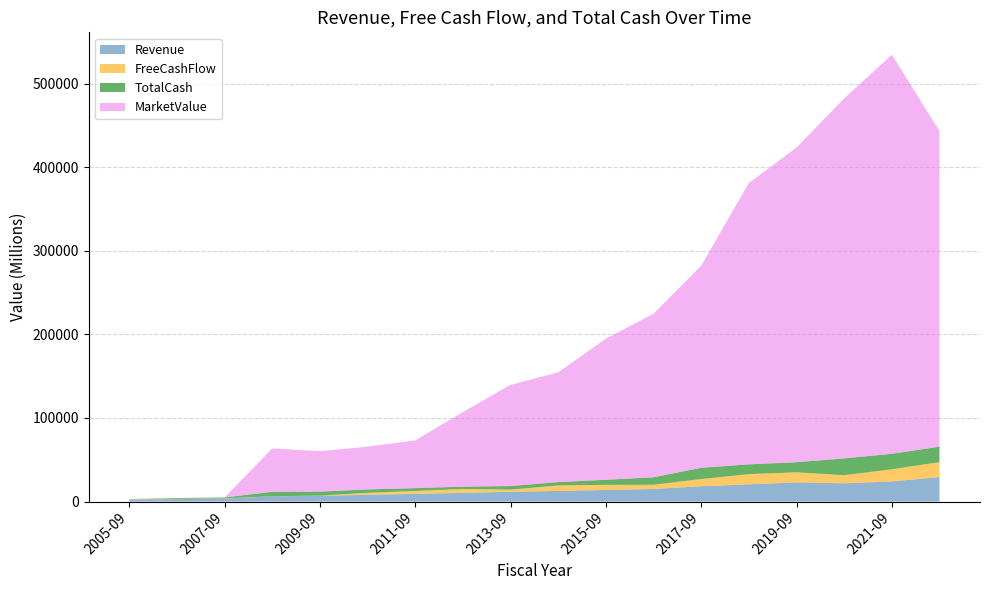

Reading left to right, list all the values displayed in this chart.

Revenue: 2664.6	2948.1	3589.8	6263.0	6911.0	8065.0	9188.0	10421.0	11778.0	12702.0	13880.0	15082.0	18358.0	20609.0	22977.0	21846.0	24105.0	29310.0
FreeCashFlow: 361.4	348.0	345.0	116.0	252.0	2450.0	3519.0	4633.0	2551.0	6652.0	6170.0	5051.0	8610.0	12223.0	12028.0	9704.0	14522.0	17879.0
TotalCash: 0.0	930.6	1022.0	5334.0	4732.0	4051.0	3398.0	2817.0	4255.0	3950.0	6015.0	8938.0	13438.0	11709.0	12074.0	20041.0	18512.0	18522.0
MarketValue: 0.0	0.0	0.0	51841.9	48339.9	51131.6	57034.9	89210.6	121048.2	131293.7	168817.5	195588.0	241634.2	336506.3	376363.0	430541.4	477359.9	377454.7